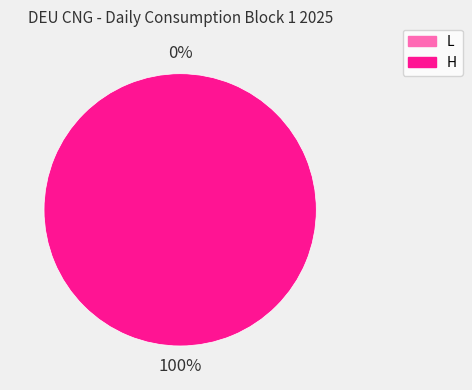

Rank the categories by value from lowest to highest.

L, H